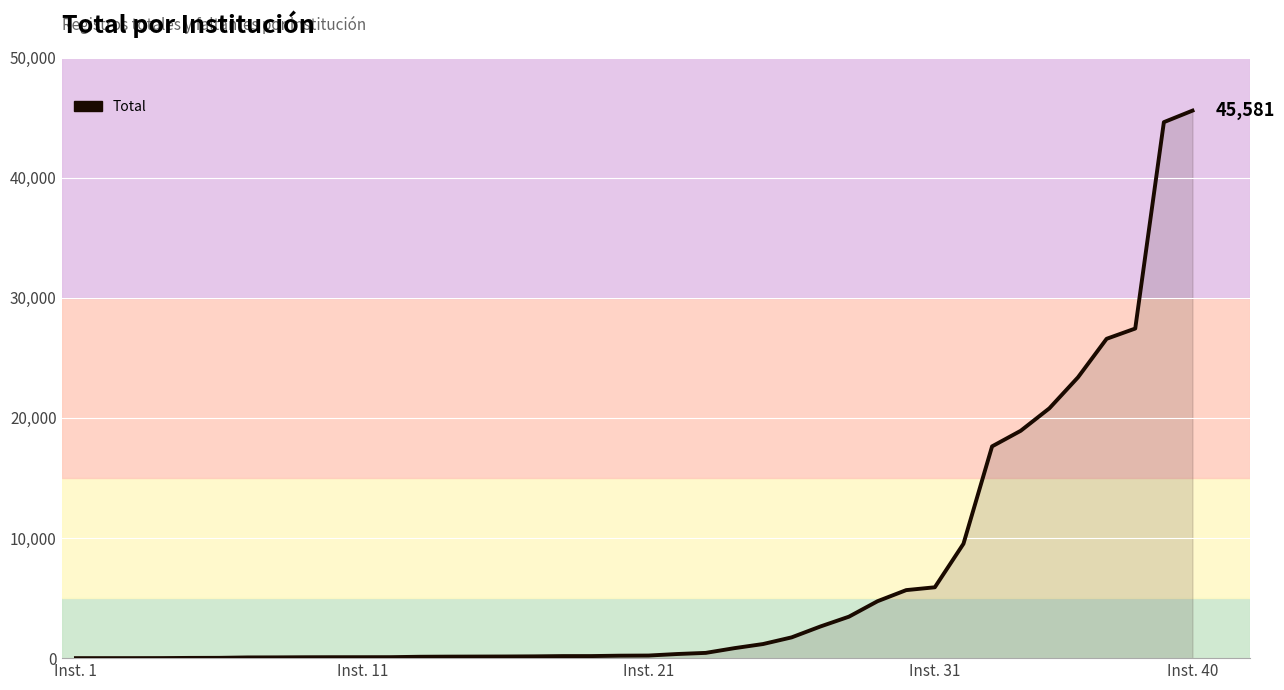

What is the difference between the maximum and minimum values?

45580